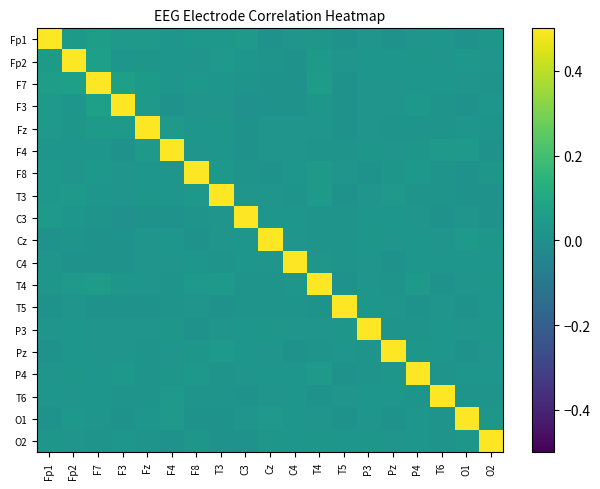

Reading right to left, what are all the values shown in this chart?

Fp1: O2=0.0	O1=0.0	T6=0.0	P4=0.0	Pz=0.0	P3=0.0	T5=0.0	T4=0.0	C4=0.0	Cz=0.0	C3=0.0	T3=0.0	F8=0.0	F4=0.0	Fz=0.0	F3=0.0	F7=0.1	Fp2=0.0	Fp1=1.0
Fp2: O2=0.0	O1=0.0	T6=0.0	P4=0.0	Pz=0.0	P3=0.0	T5=0.0	T4=0.0	C4=0.0	Cz=0.0	C3=0.0	T3=0.0	F8=0.0	F4=0.0	Fz=0.0	F3=0.0	F7=0.1	Fp2=1.0	Fp1=0.0
F7: O2=0.0	O1=0.0	T6=0.0	P4=0.0	Pz=0.0	P3=0.0	T5=0.0	T4=0.1	C4=0.0	Cz=0.0	C3=0.0	T3=0.0	F8=0.0	F4=0.0	Fz=0.0	F3=0.1	F7=1.0	Fp2=0.1	Fp1=0.1
F3: O2=0.0	O1=0.0	T6=0.0	P4=0.0	Pz=0.0	P3=0.0	T5=0.0	T4=0.0	C4=0.0	Cz=0.0	C3=0.0	T3=0.0	F8=0.0	F4=0.0	Fz=0.0	F3=1.0	F7=0.1	Fp2=0.0	Fp1=0.0
Fz: O2=0.0	O1=0.0	T6=0.0	P4=0.0	Pz=0.0	P3=0.0	T5=0.0	T4=0.0	C4=0.0	Cz=0.0	C3=0.0	T3=0.0	F8=0.0	F4=0.0	Fz=1.0	F3=0.0	F7=0.0	Fp2=0.0	Fp1=0.0
F4: O2=0.0	O1=0.0	T6=0.0	P4=0.0	Pz=0.0	P3=0.0	T5=0.0	T4=0.0	C4=0.0	Cz=0.0	C3=0.0	T3=0.0	F8=0.0	F4=1.0	Fz=0.0	F3=0.0	F7=0.0	Fp2=0.0	Fp1=0.0
F8: O2=0.0	O1=0.0	T6=0.0	P4=0.0	Pz=0.0	P3=0.0	T5=0.0	T4=0.0	C4=0.0	Cz=0.0	C3=0.0	T3=0.0	F8=1.0	F4=0.0	Fz=0.0	F3=0.0	F7=0.0	Fp2=0.0	Fp1=0.0
T3: O2=0.0	O1=0.0	T6=0.0	P4=0.0	Pz=0.0	P3=0.0	T5=0.0	T4=0.0	C4=0.0	Cz=0.0	C3=0.0	T3=1.0	F8=0.0	F4=0.0	Fz=0.0	F3=0.0	F7=0.0	Fp2=0.0	Fp1=0.0
C3: O2=0.0	O1=0.0	T6=0.0	P4=0.0	Pz=0.0	P3=0.0	T5=0.0	T4=0.0	C4=0.0	Cz=0.0	C3=1.0	T3=0.0	F8=0.0	F4=0.0	Fz=0.0	F3=0.0	F7=0.0	Fp2=0.0	Fp1=0.0
Cz: O2=0.0	O1=0.0	T6=0.0	P4=0.0	Pz=0.0	P3=0.0	T5=0.0	T4=0.0	C4=0.0	Cz=1.0	C3=0.0	T3=0.0	F8=0.0	F4=0.0	Fz=0.0	F3=0.0	F7=0.0	Fp2=0.0	Fp1=0.0
C4: O2=0.0	O1=0.0	T6=0.0	P4=0.0	Pz=0.0	P3=0.0	T5=0.0	T4=0.0	C4=1.0	Cz=0.0	C3=0.0	T3=0.0	F8=0.0	F4=0.0	Fz=0.0	F3=0.0	F7=0.0	Fp2=0.0	Fp1=0.0
T4: O2=0.0	O1=0.0	T6=0.0	P4=0.0	Pz=0.0	P3=0.0	T5=0.0	T4=1.0	C4=0.0	Cz=0.0	C3=0.0	T3=0.0	F8=0.0	F4=0.0	Fz=0.0	F3=0.0	F7=0.1	Fp2=0.0	Fp1=0.0
T5: O2=0.0	O1=0.0	T6=0.0	P4=0.0	Pz=0.0	P3=0.0	T5=1.0	T4=0.0	C4=0.0	Cz=0.0	C3=0.0	T3=0.0	F8=0.0	F4=0.0	Fz=0.0	F3=0.0	F7=0.0	Fp2=0.0	Fp1=0.0
P3: O2=0.0	O1=0.0	T6=0.0	P4=0.0	Pz=0.0	P3=1.0	T5=0.0	T4=0.0	C4=0.0	Cz=0.0	C3=0.0	T3=0.0	F8=0.0	F4=0.0	Fz=0.0	F3=0.0	F7=0.0	Fp2=0.0	Fp1=0.0
Pz: O2=0.0	O1=0.0	T6=0.0	P4=0.0	Pz=1.0	P3=0.0	T5=0.0	T4=0.0	C4=0.0	Cz=0.0	C3=0.0	T3=0.0	F8=0.0	F4=0.0	Fz=0.0	F3=0.0	F7=0.0	Fp2=0.0	Fp1=0.0
P4: O2=0.0	O1=0.0	T6=0.0	P4=1.0	Pz=0.0	P3=0.0	T5=0.0	T4=0.0	C4=0.0	Cz=0.0	C3=0.0	T3=0.0	F8=0.0	F4=0.0	Fz=0.0	F3=0.0	F7=0.0	Fp2=0.0	Fp1=0.0
T6: O2=0.0	O1=0.0	T6=1.0	P4=0.0	Pz=0.0	P3=0.0	T5=0.0	T4=0.0	C4=0.0	Cz=0.0	C3=0.0	T3=0.0	F8=0.0	F4=0.0	Fz=0.0	F3=0.0	F7=0.0	Fp2=0.0	Fp1=0.0
O1: O2=0.0	O1=1.0	T6=0.0	P4=0.0	Pz=0.0	P3=0.0	T5=0.0	T4=0.0	C4=0.0	Cz=0.0	C3=0.0	T3=0.0	F8=0.0	F4=0.0	Fz=0.0	F3=0.0	F7=0.0	Fp2=0.0	Fp1=0.0
O2: O2=1.0	O1=0.0	T6=0.0	P4=0.0	Pz=0.0	P3=0.0	T5=0.0	T4=0.0	C4=0.0	Cz=0.0	C3=0.0	T3=0.0	F8=0.0	F4=0.0	Fz=0.0	F3=0.0	F7=0.0	Fp2=0.0	Fp1=0.0